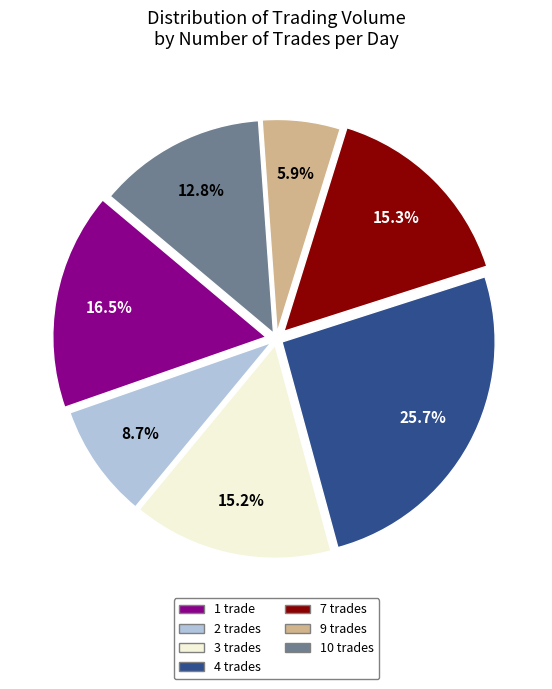

What is the ratio of the value at 2 trades to the value at 3 trades?

0.6